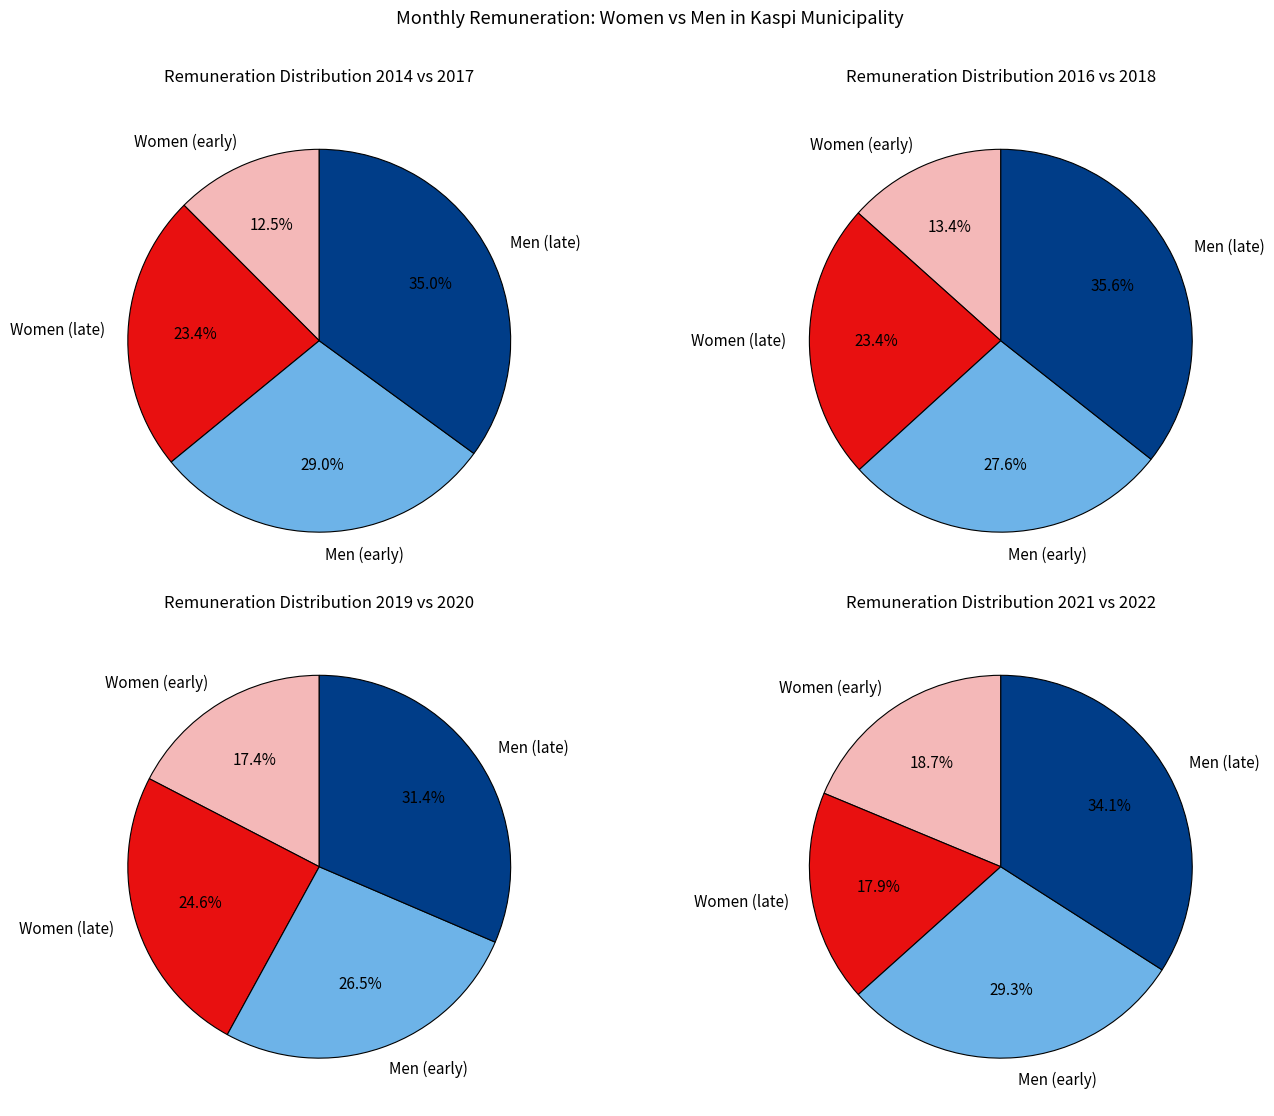

Does 2022 account for over 50% of the chart?

No